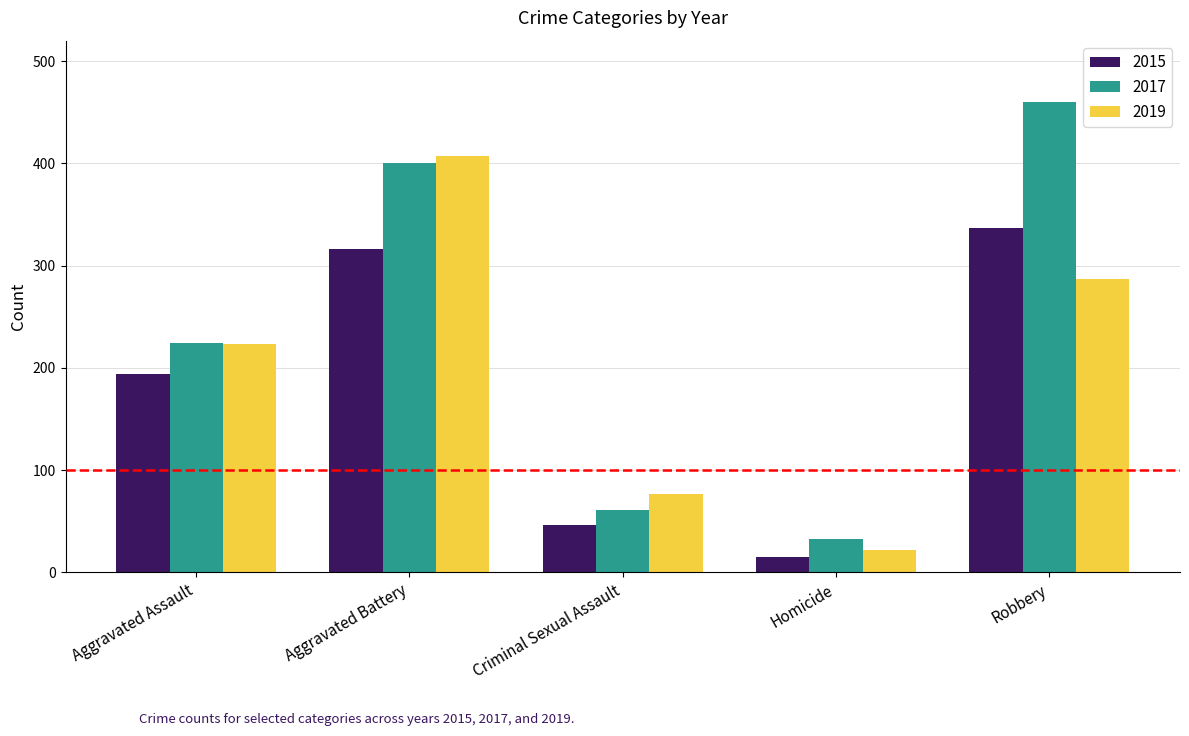

Does the chart contain stacked bars?

No